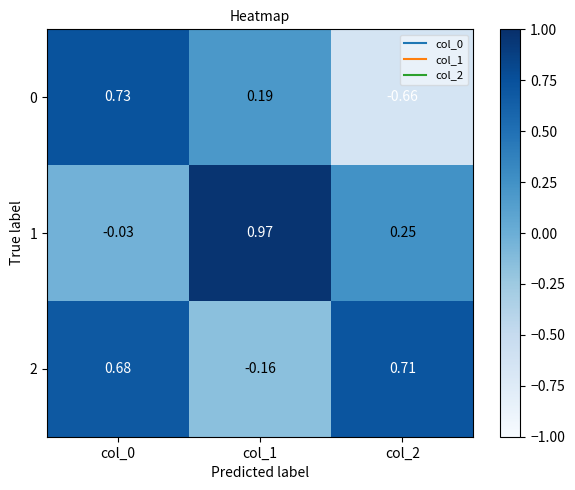

Is the value of 2 at col_1 greater than the value of 0 at col_1?

No